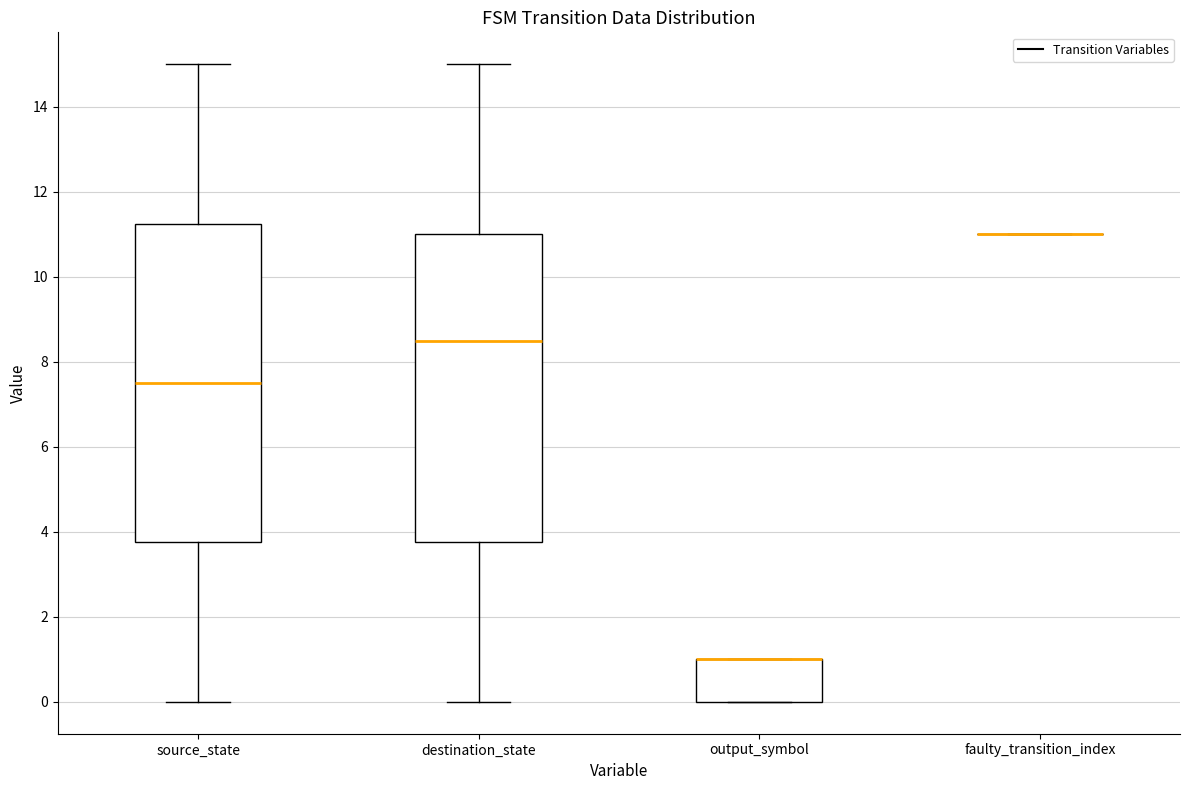

Which box is the tallest, from its lower edge to its upper edge?

source_state